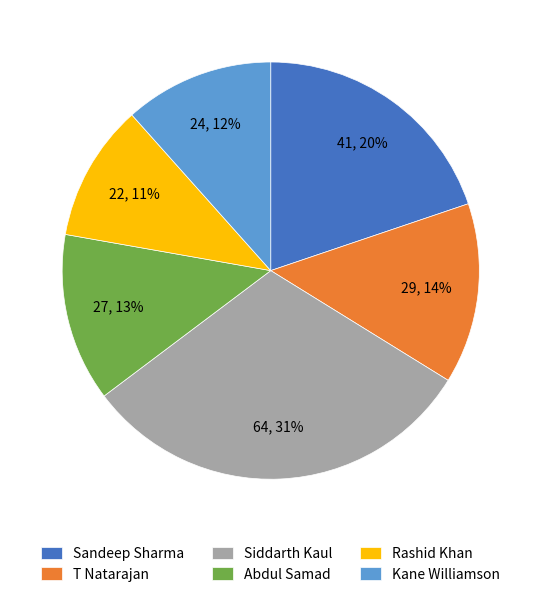

Do Rashid Khan and Siddarth Kaul together represent more than half of the pie?

No